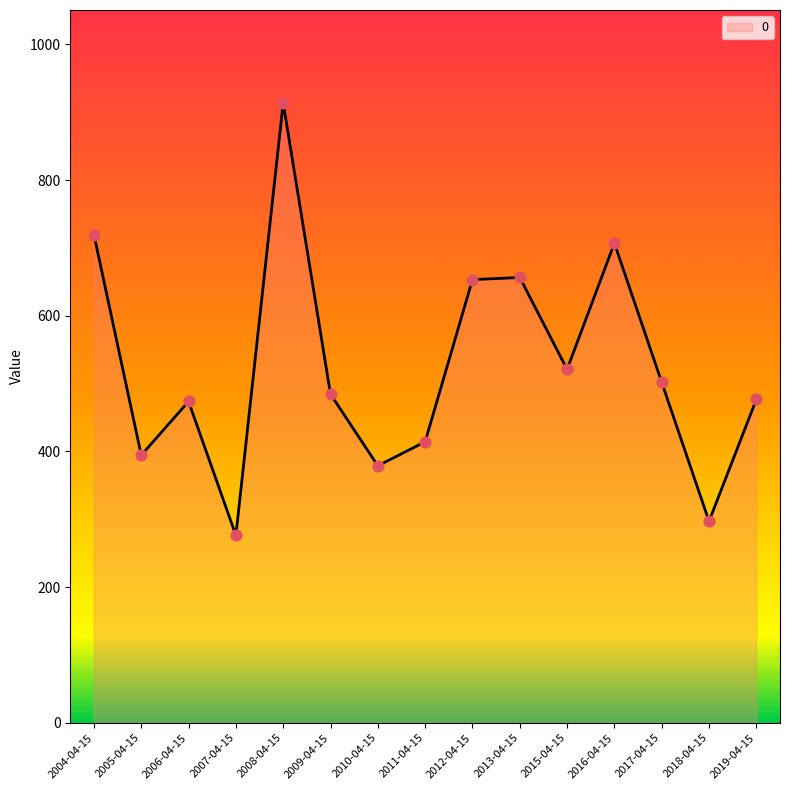

Approximately how many times larger is the value at 2017-04-15 compared to 2005-04-15?

1.3